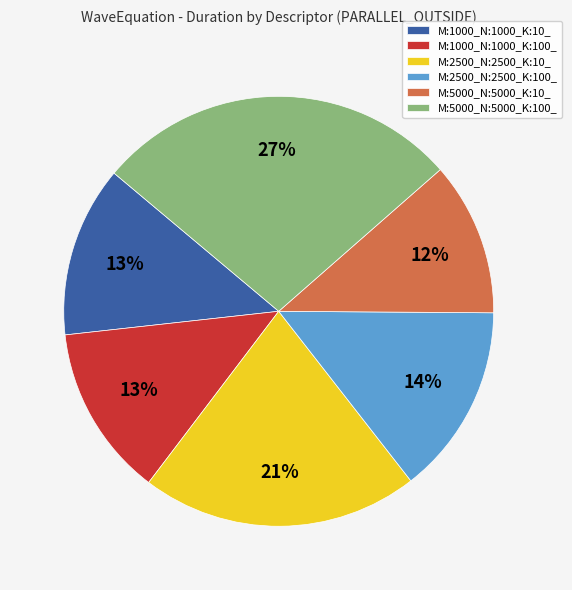

To the nearest percent, what is the combined percentage of M:2500_N:2500_K:100_ and M:1000_N:1000_K:100_?

27%